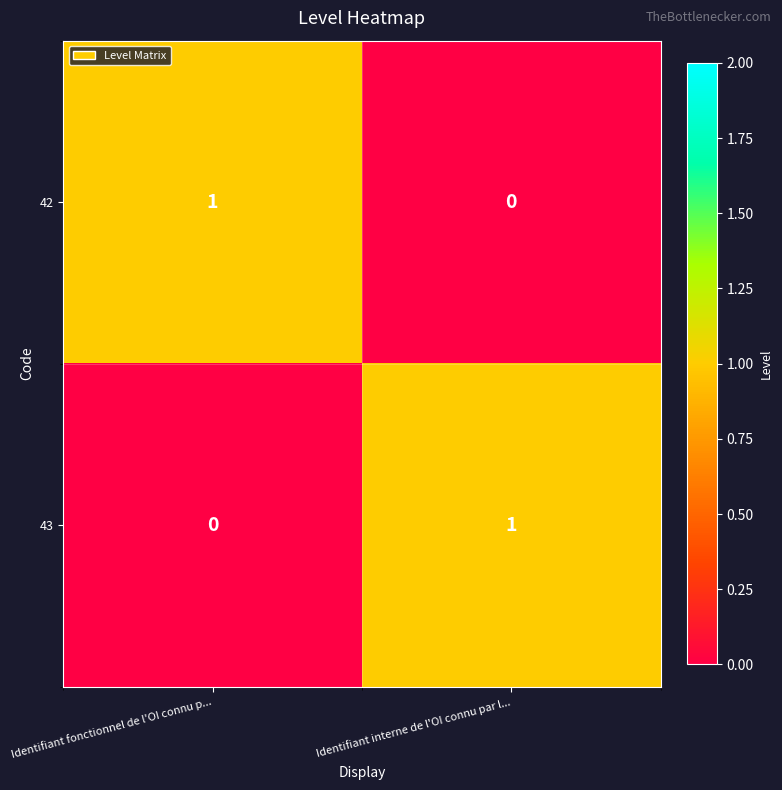

How many series are shown in this chart?

2